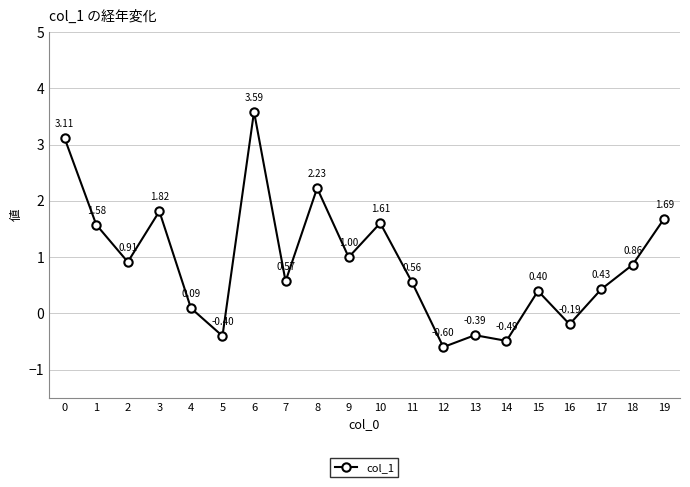

Is it true that the value at 12 is -0.9?

False